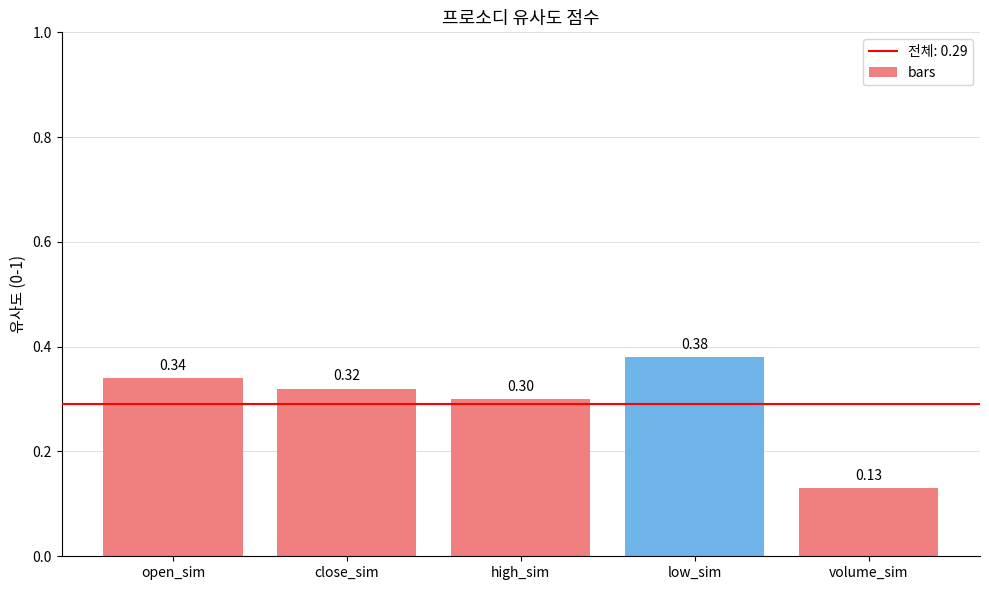

Rank the categories by value from lowest to highest.

volume_sim, high_sim, close_sim, open_sim, low_sim